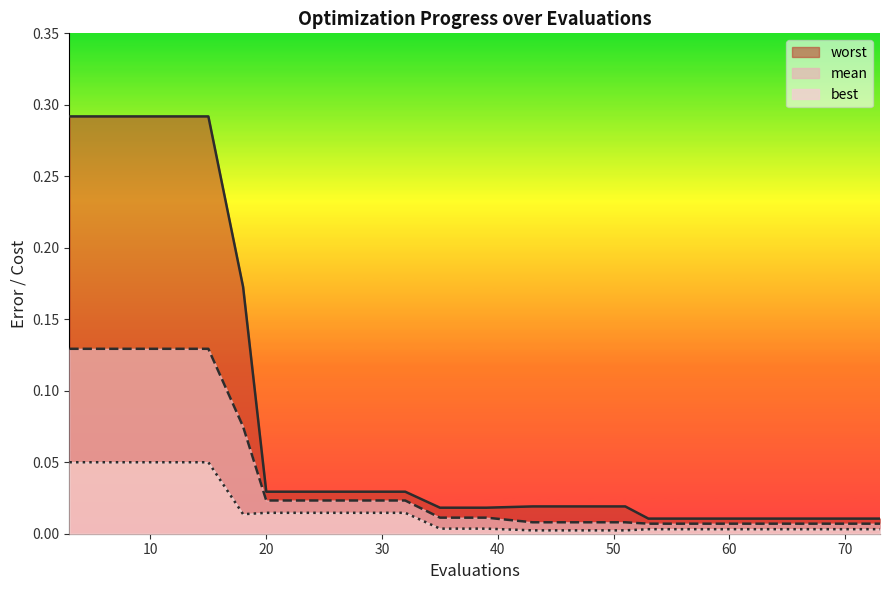

True or false: worst and best intersect in this chart.

False